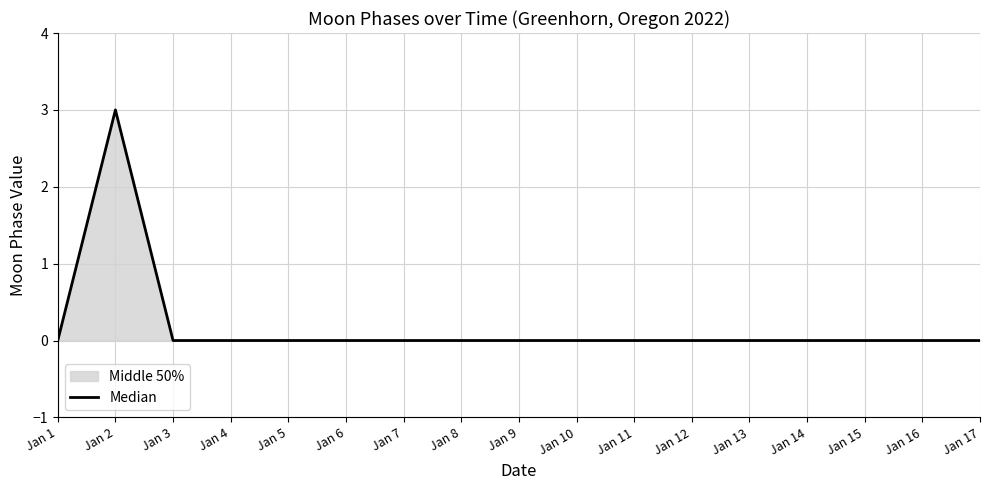

How many lines are shown in the chart?

1